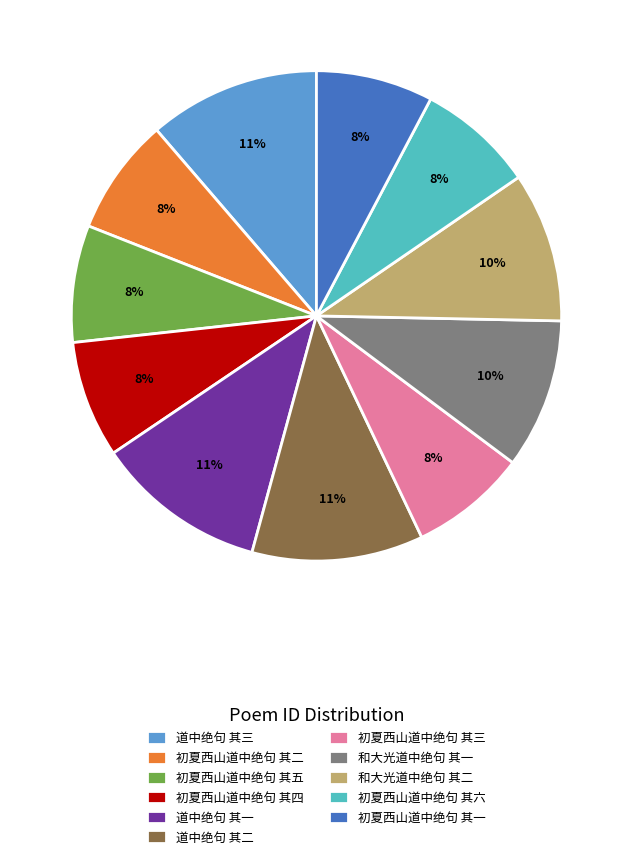

To the nearest percent, what is the difference between the 和大光道中绝句 其二 and 道中绝句 其三 slice percentages?

1%